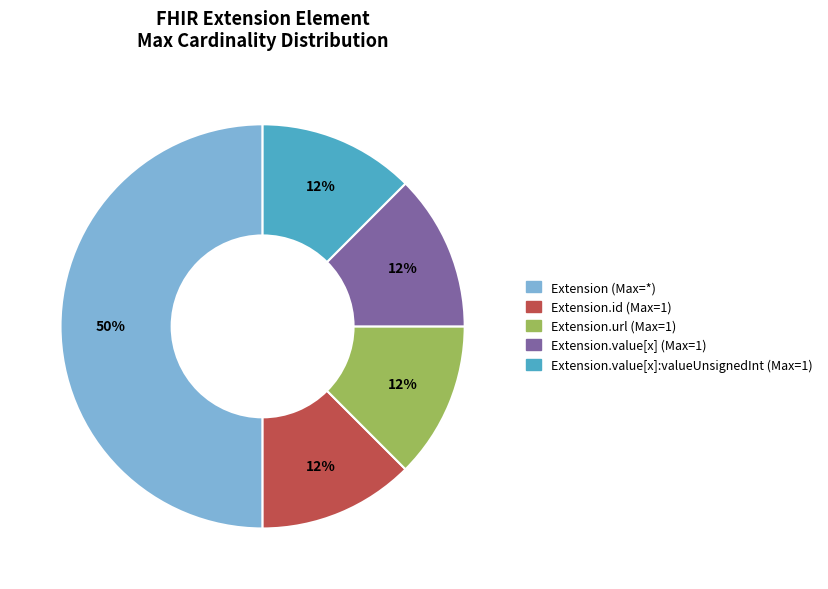

How many slices are in this pie chart?

5